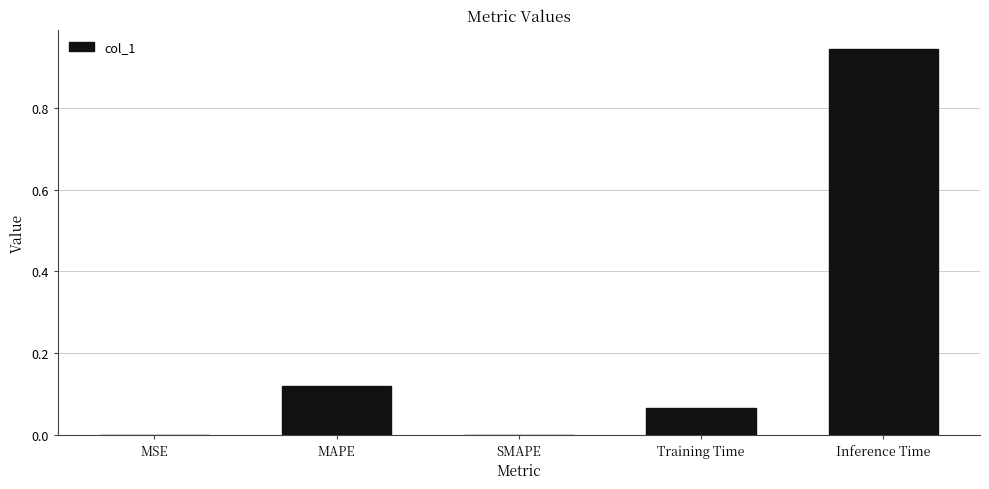

The chart shows a value of 0.0 at SMAPE. True or false?

True